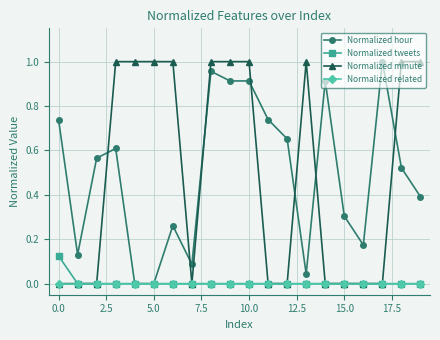

What are all the series names shown in the legend?

Normalized hour, Normalized tweets, Normalized minute, Normalized related